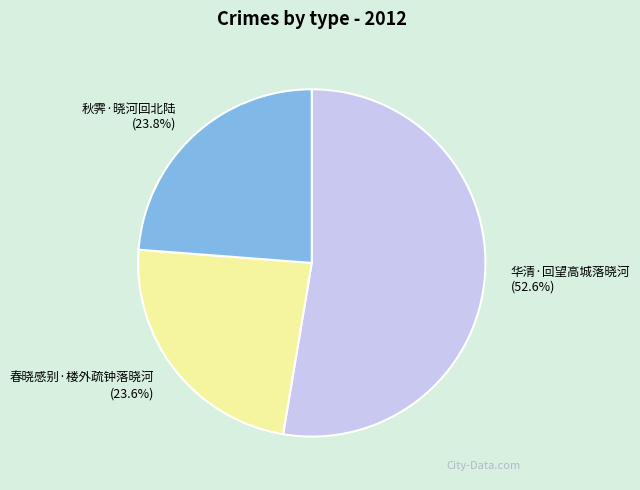

To the nearest percent, what is the difference between the 春晓感别·楼外疏钟落晓河 and 华清·回望高城落晓河 slice percentages?

29%